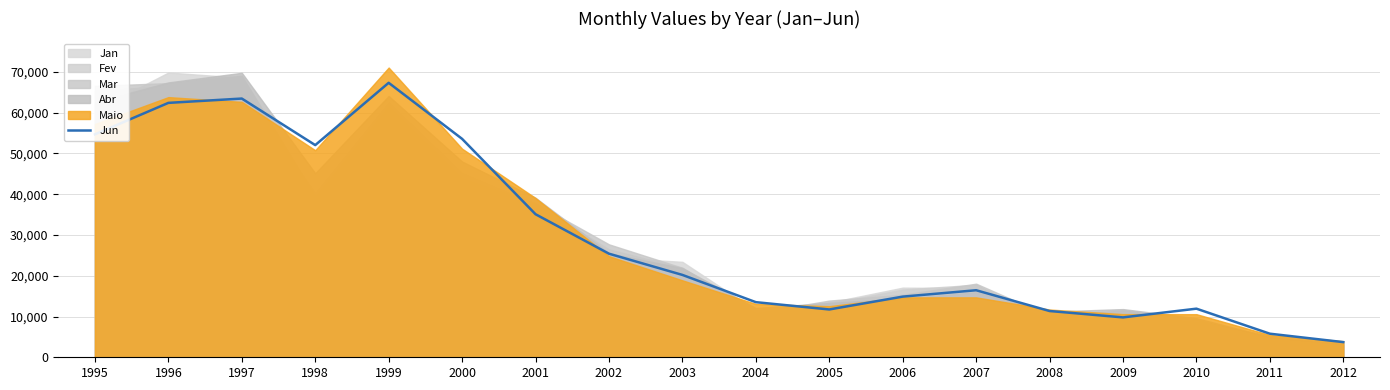

What is the difference between the maximum and minimum values?

63613.5